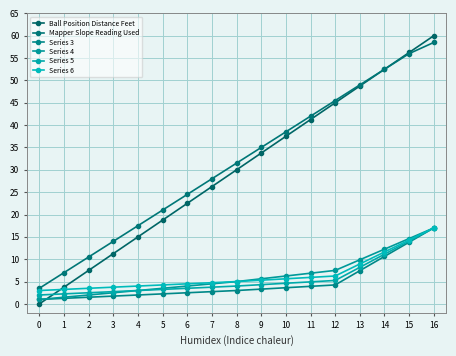

What is the sum of all Series 3 values?

82.0